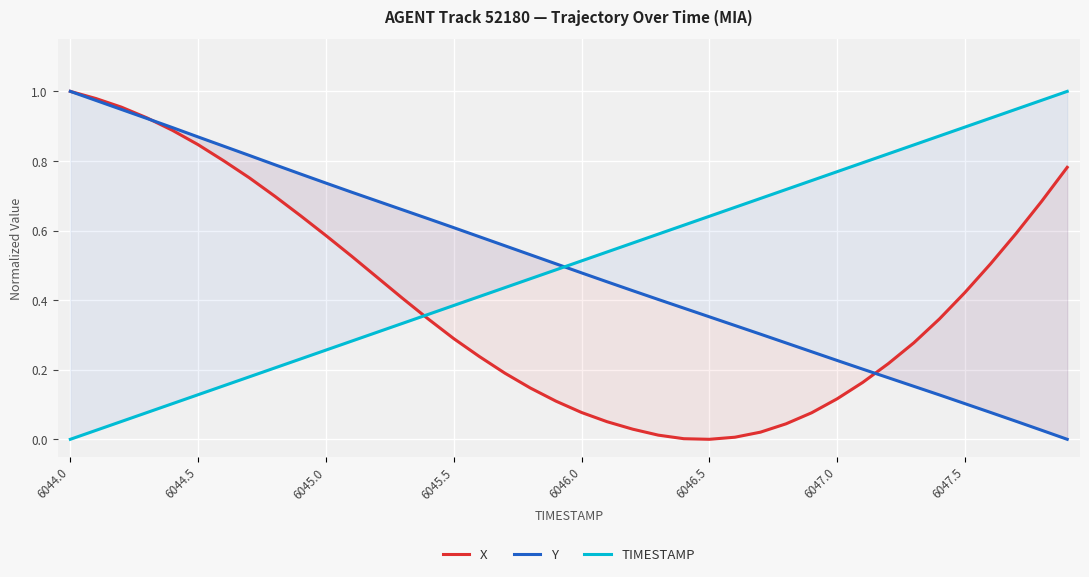

How many lines are shown in the chart?

3